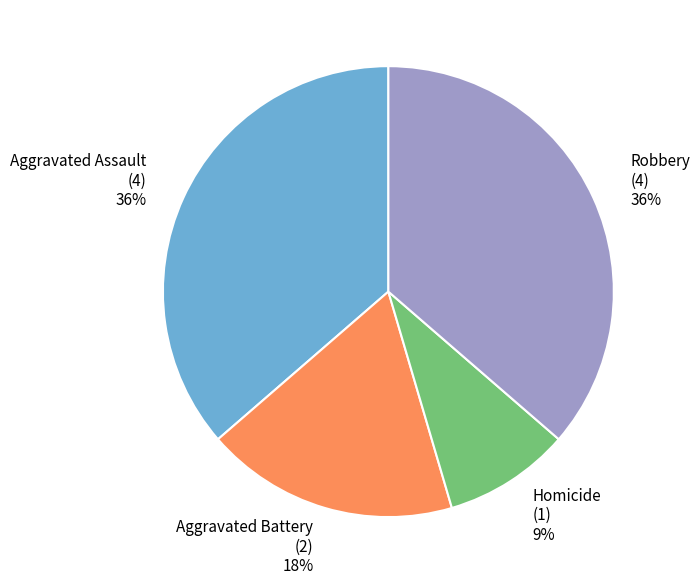

Approximately how many times larger is the value at Robbery (4) 36% compared to Homicide (1) 9%?

4.0